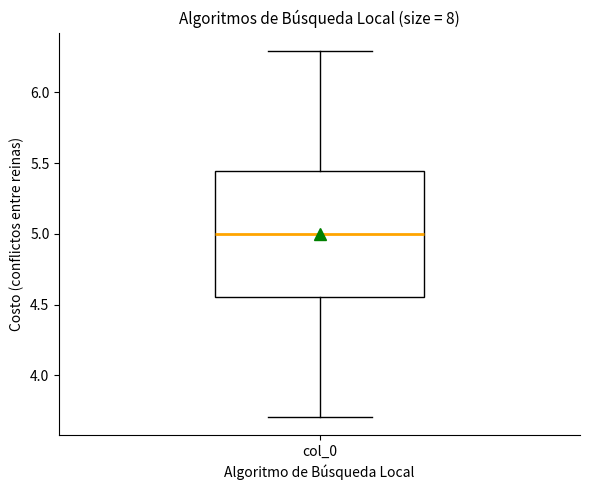

Transcribe this box plot: give where the median line is, the range the box spans, and where the two whiskers end, as read against the y-axis. The values are not printed on the chart, so give them approximately, as read against the axis.

median 5.00, box 4.55 to 5.45, whiskers 3.70 to 6.30